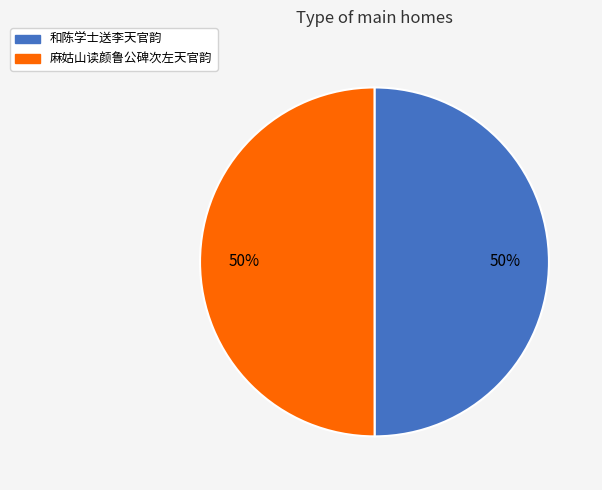

True or false: 和陈学士送李天官韵 accounts for 50% of the total.

True